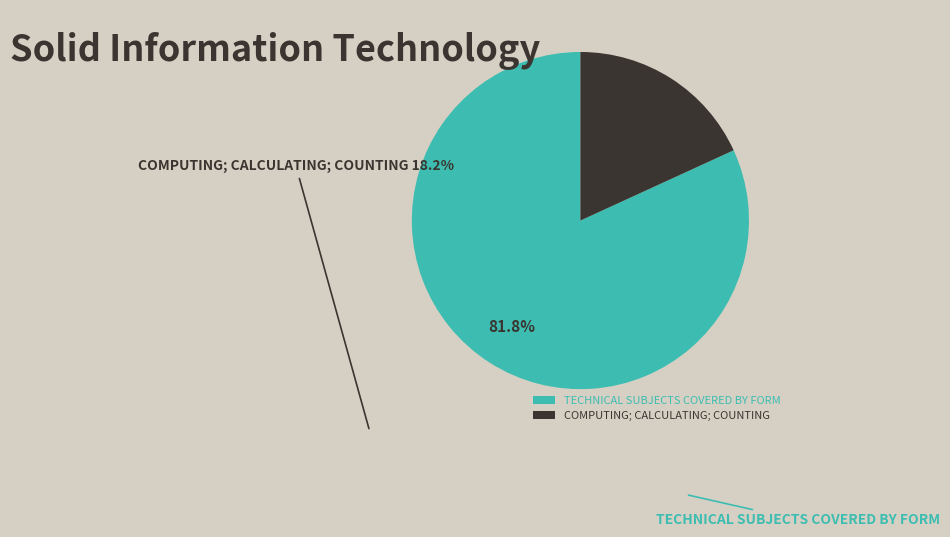

Which slice is the smallest?

COMPUTING; CALCULATING; COUNTING